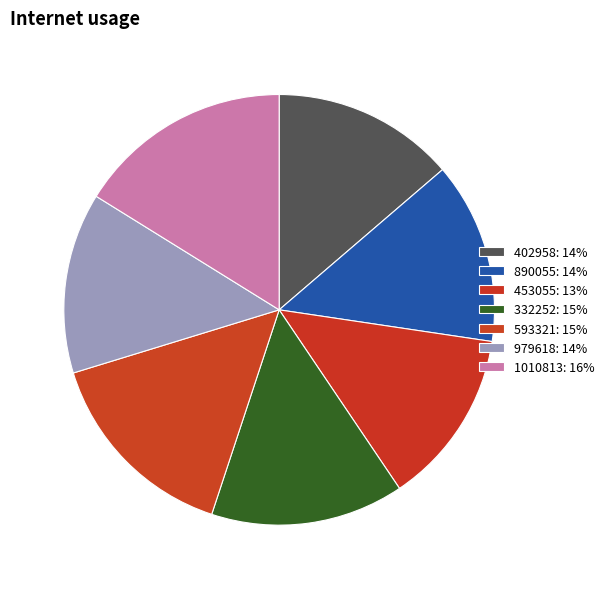

Is it true that 1010813 is 24% of the pie?

False